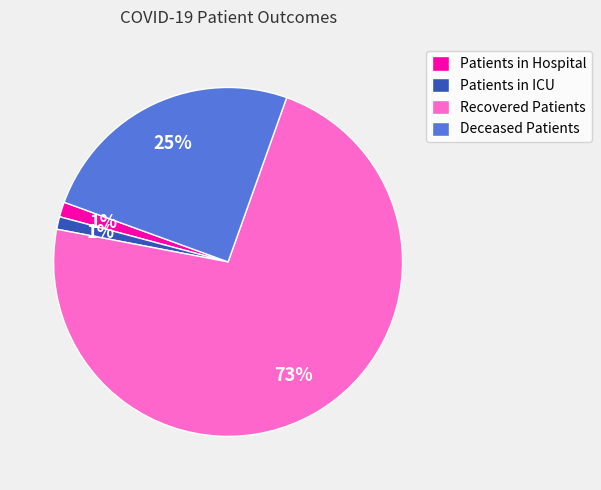

The Patients in Hospital slice represents 11% of the pie. True or false?

False